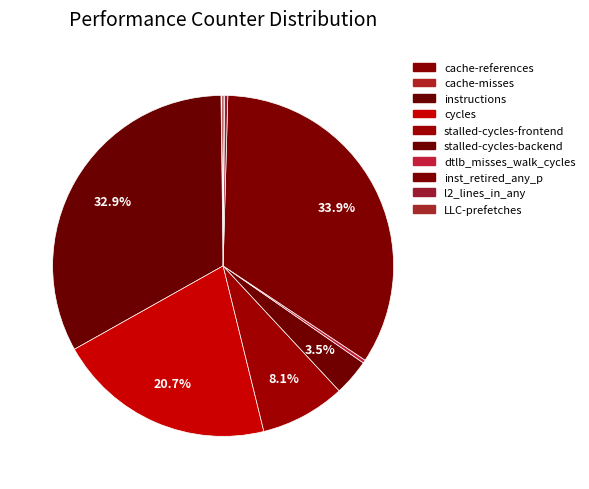

What is the change in value from instructions to l2_lines_in_any?

-11544453665